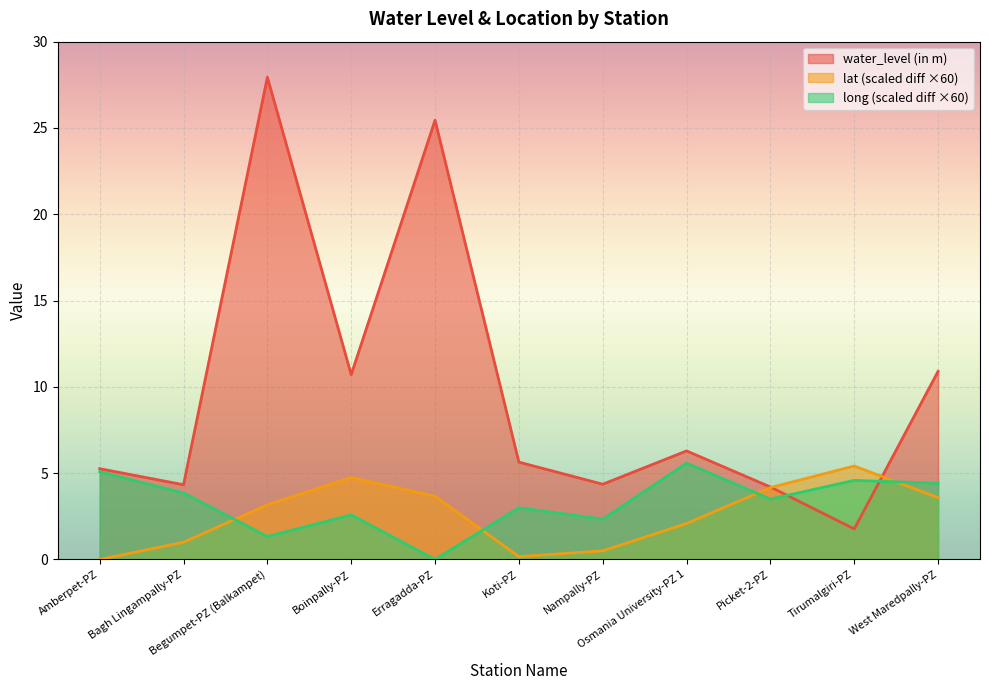

The lat series shows 2.1 at Osmania University-PZ 1. True or false?

True